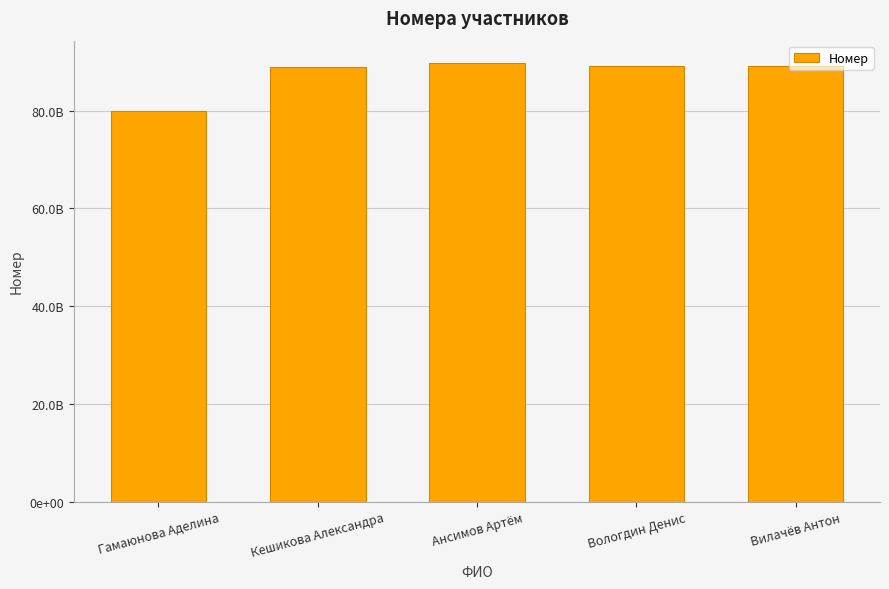

What is the value of the 1st bar from the left?

79842740104